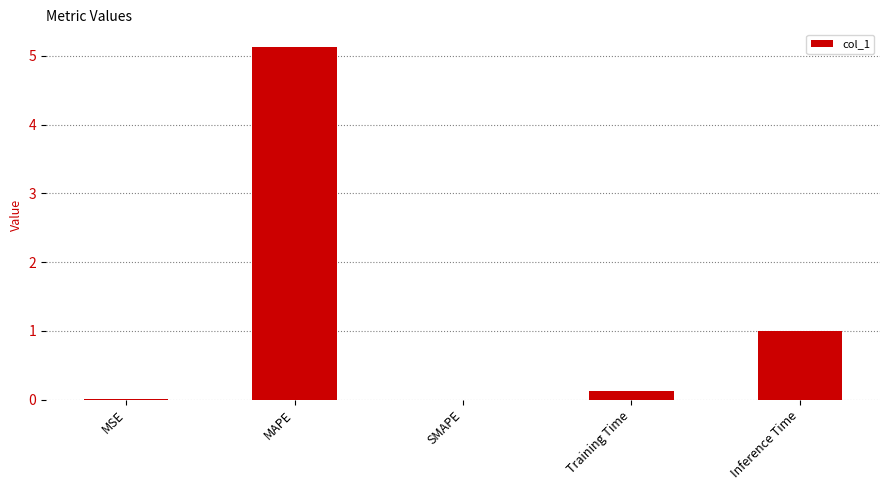

What is the maximum value shown in the chart?

5.1